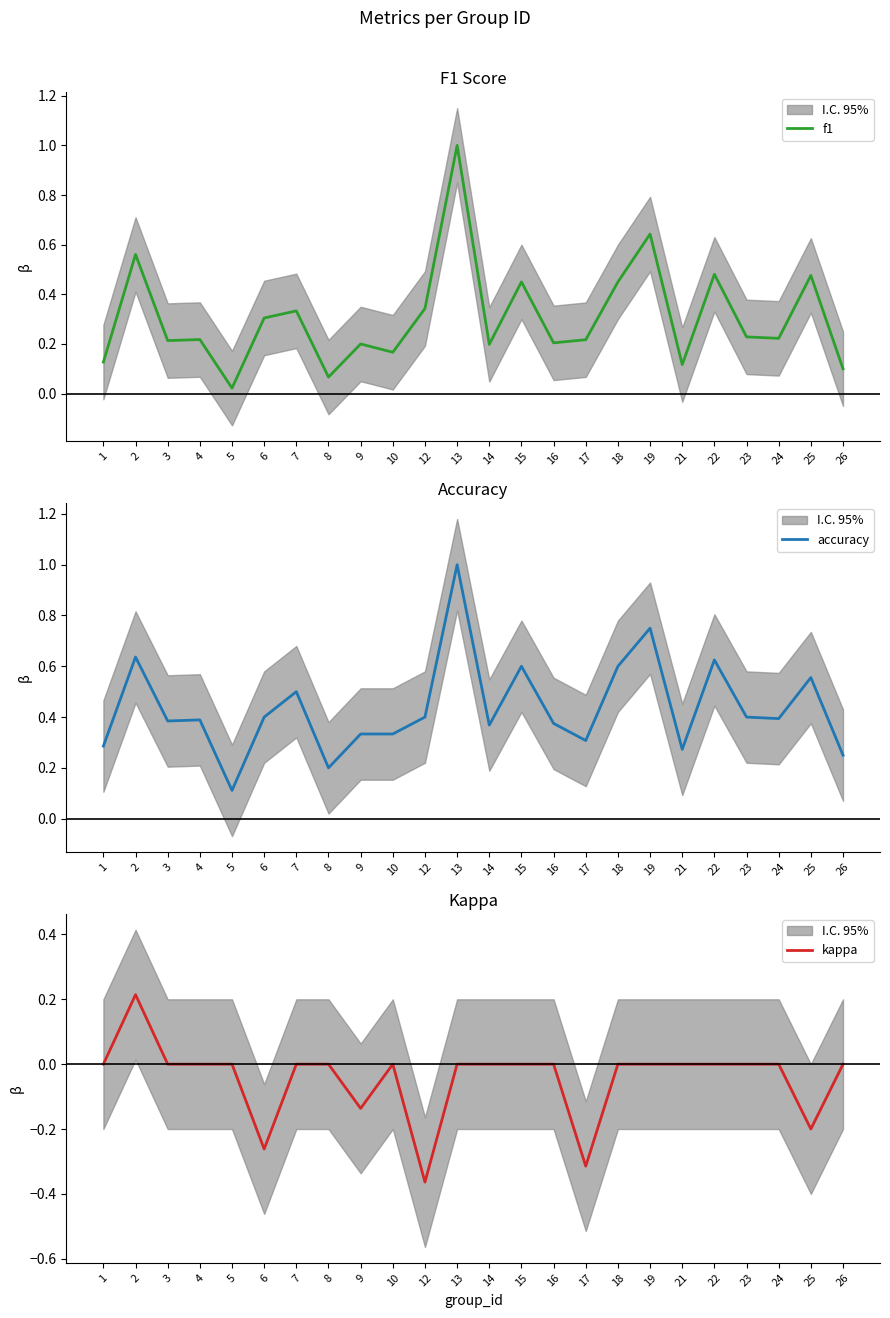

True or false: f1 and kappa intersect in this chart.

False